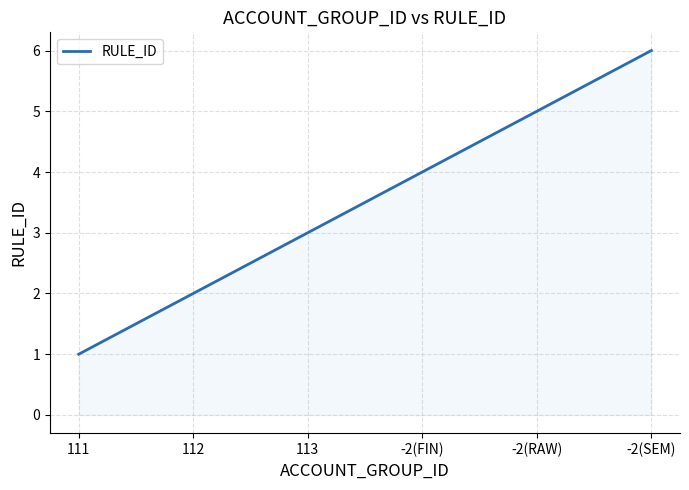

True or false: the data shows 3 at 112.

False